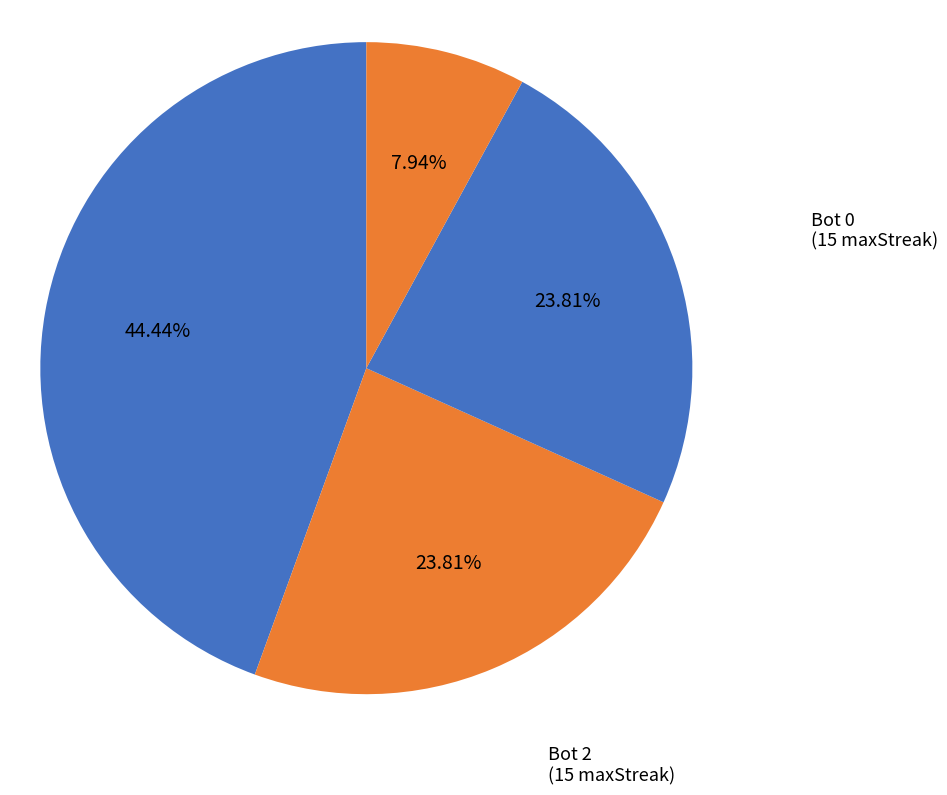

Which slice is the smallest?

Bot 3